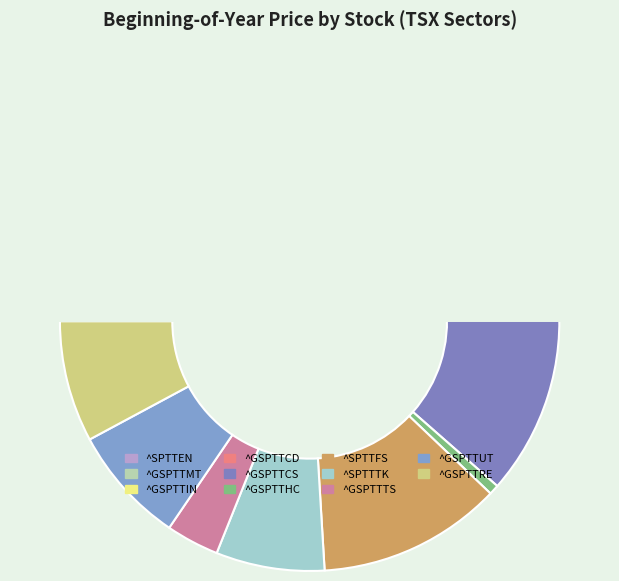

Is there a majority slice in this chart?

No